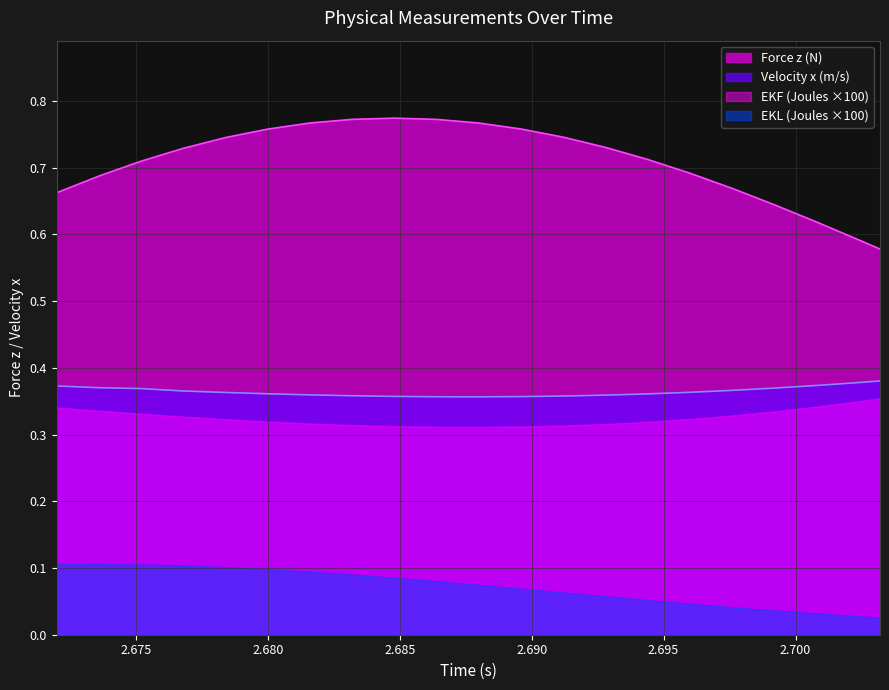

Which series changed the most between 2.6752 and 2.6896?

Force z (N)